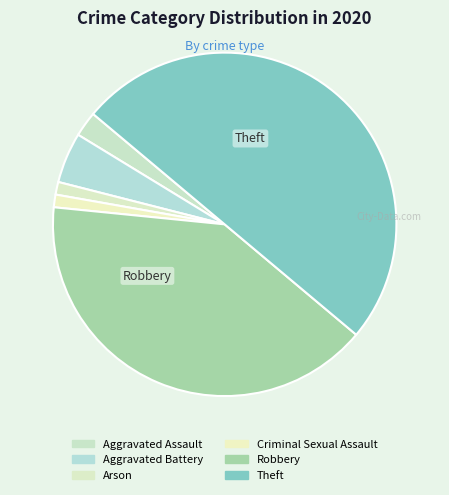

What percentage do Arson and Theft together represent?

51.2%